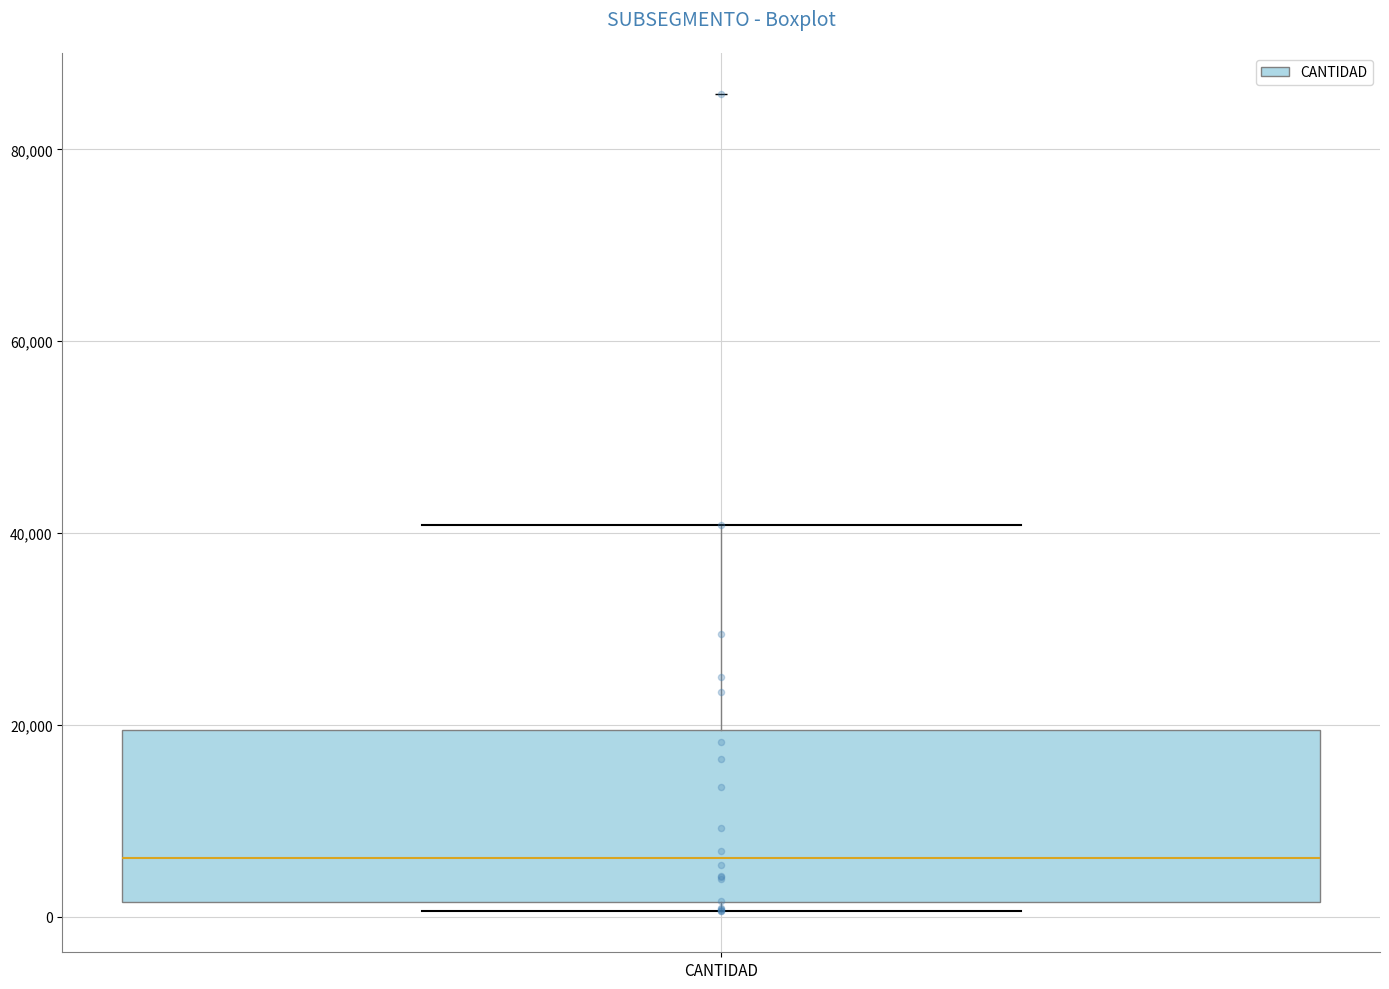

Read this box plot against the y-axis: the position of the median line, the range covered by the box, and the ends of both whiskers. The values are not printed on the chart, so give them approximately, as read against the axis.

median 6000, box 2000 to 20000, whiskers 0 to 40000